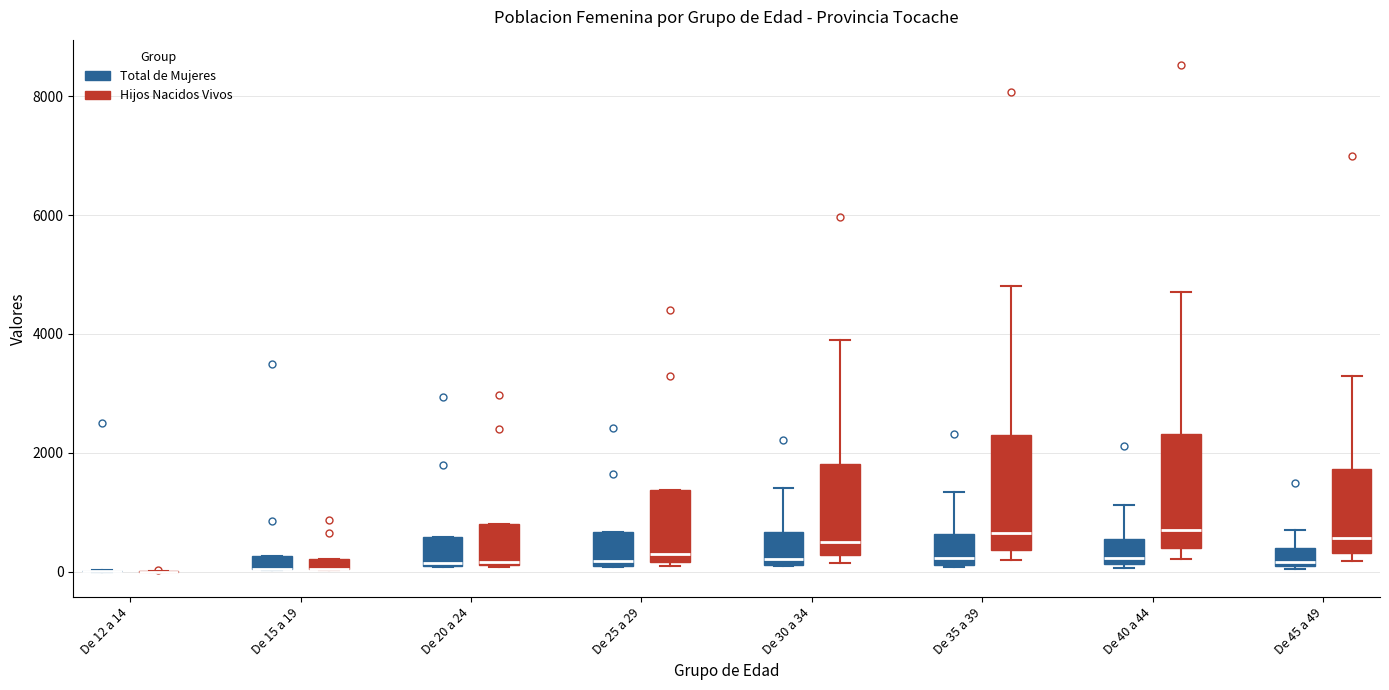

Where does the median line of the box for De 20 a 24 (Total de Mujeres) sit on the y-axis? The values are not printed on the chart, so give them approximately, as read against the axis.

200